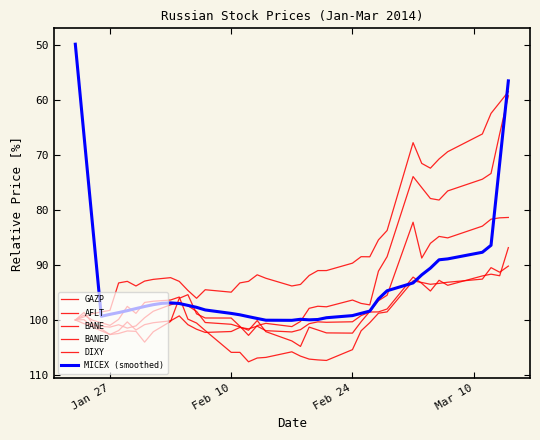

What is the greatest value displayed?

107.6